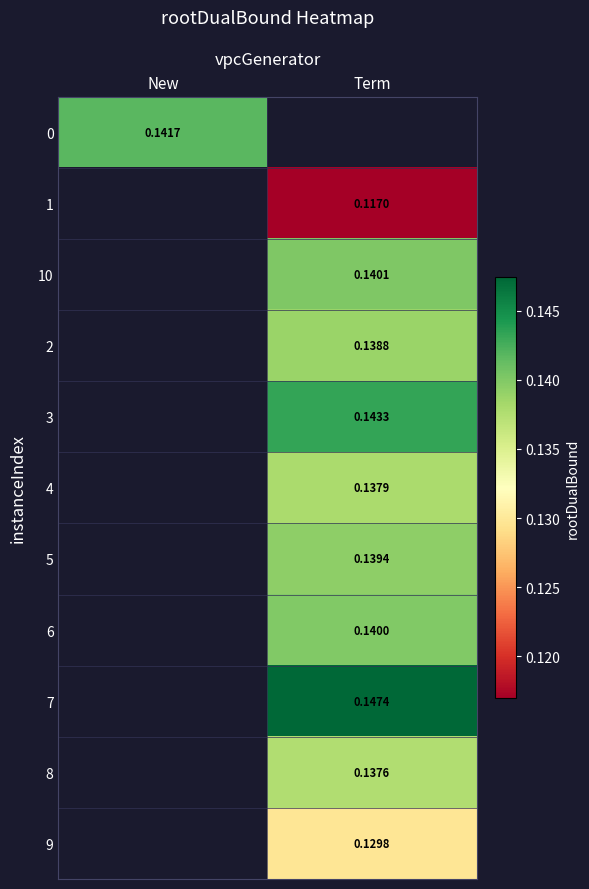

Between Term and New, which is larger?

New